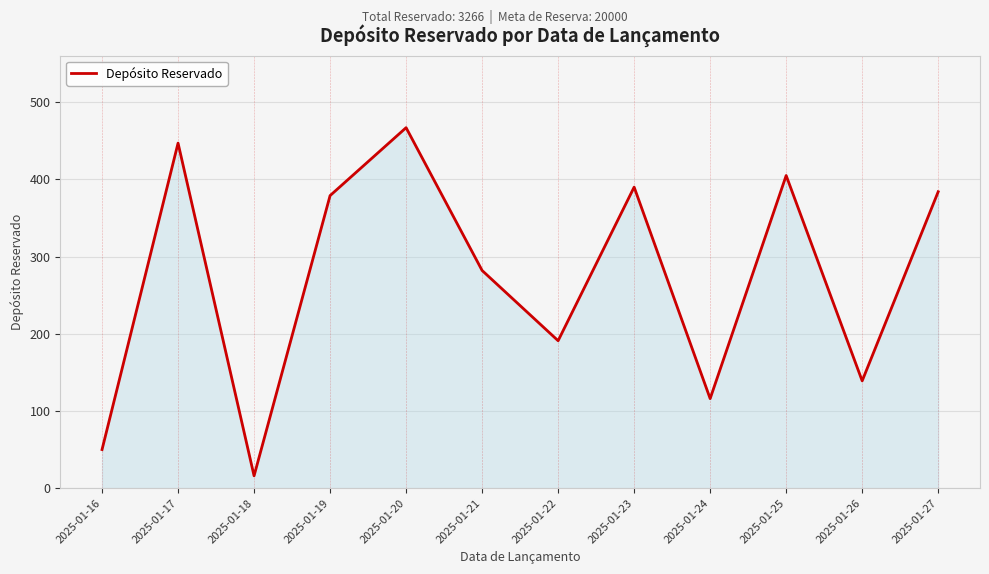

List the labels in order of value, smallest first.

2025-01-18, 2025-01-16, 2025-01-24, 2025-01-26, 2025-01-22, 2025-01-21, 2025-01-19, 2025-01-27, 2025-01-23, 2025-01-25, 2025-01-17, 2025-01-20